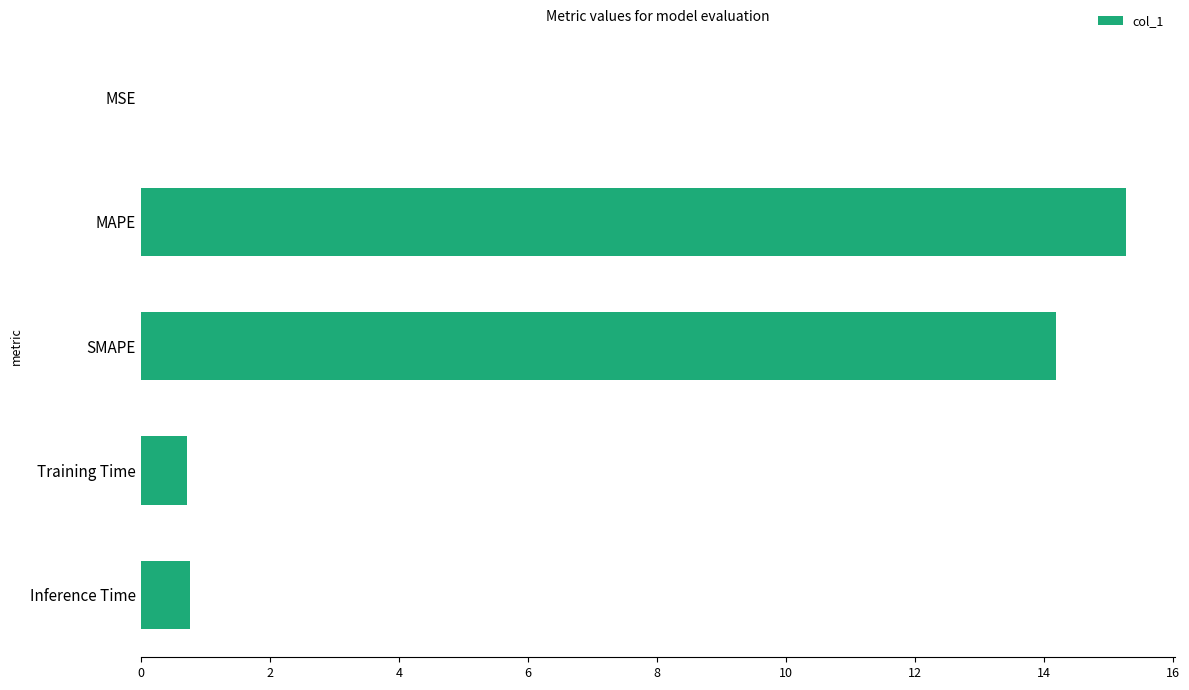

What is the approximate value at Inference Time?

0.8